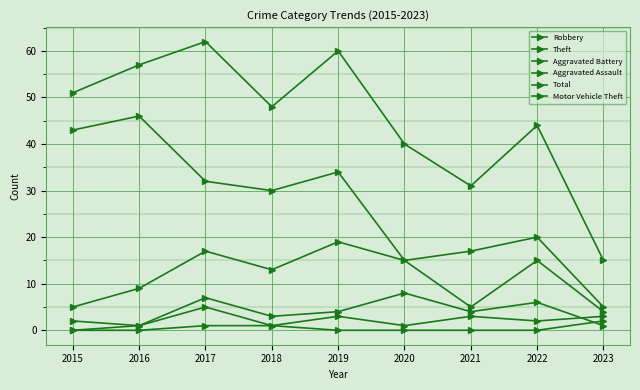

How many lines are shown in the chart?

6